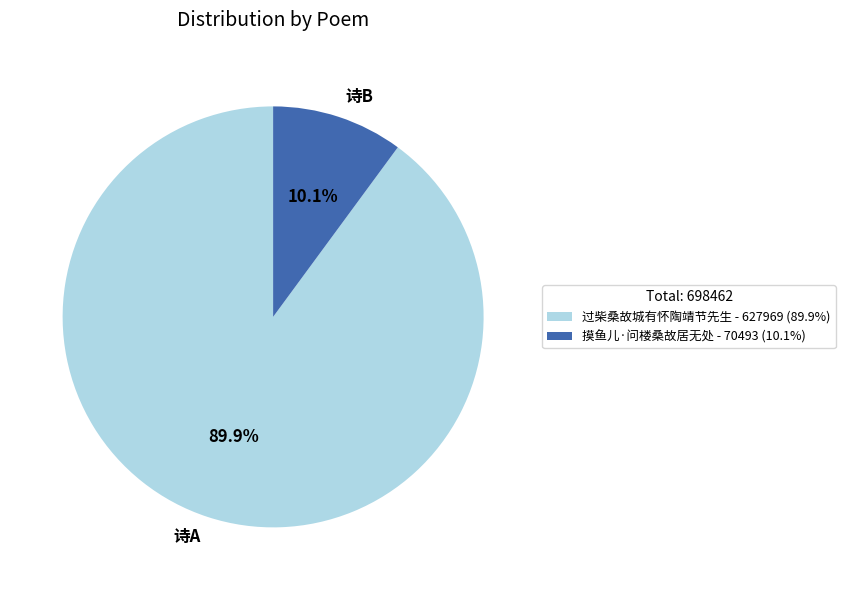

Is there a majority slice in this chart?

Yes